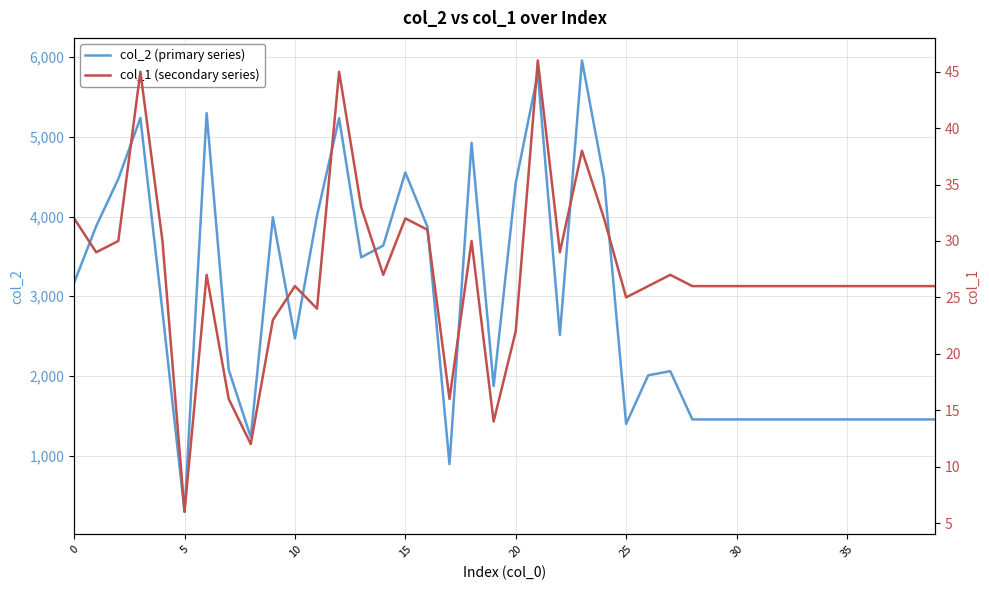

Rank the series at 35 from highest to lowest value.

col_2 (primary series), col_1 (secondary series)